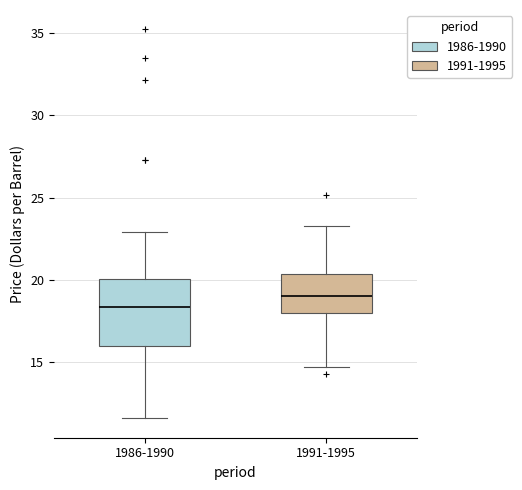

Where does the upper whisker of the box for 1986-1990 end on the y-axis? The values are not printed on the chart, so give them approximately, as read against the axis.

23.0